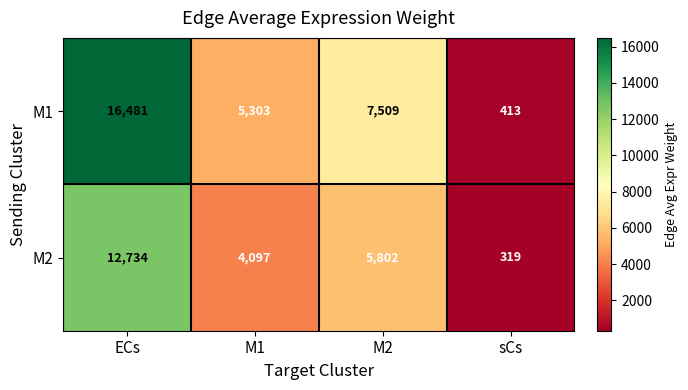

The value of M2 at M1 is 916. True or false?

False